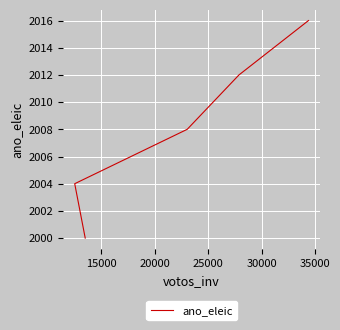

True or false: there are more than 1 points higher than both neighbors.

False